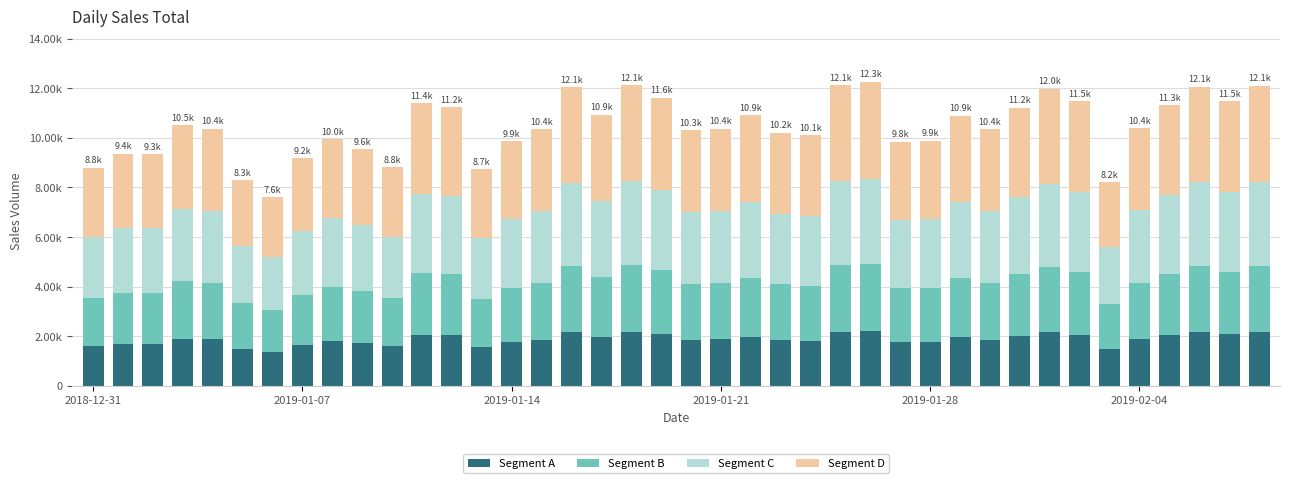

Does the chart contain any negative values?

No